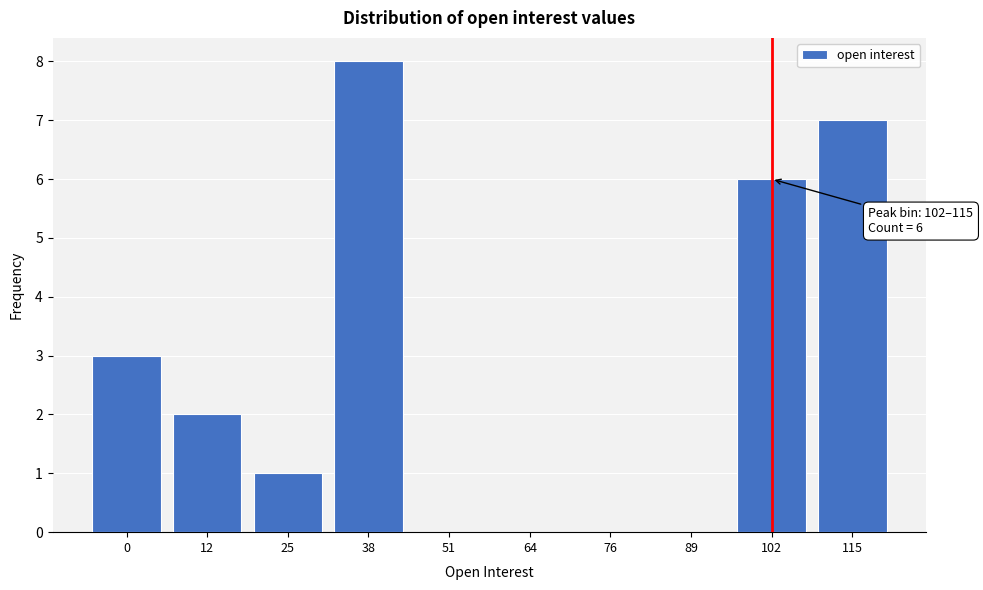

Reading left to right, list all the values displayed in this chart.

0=3	12=2	25=1	38=8	51=0	64=0	76=0	89=0	102=6	115=7